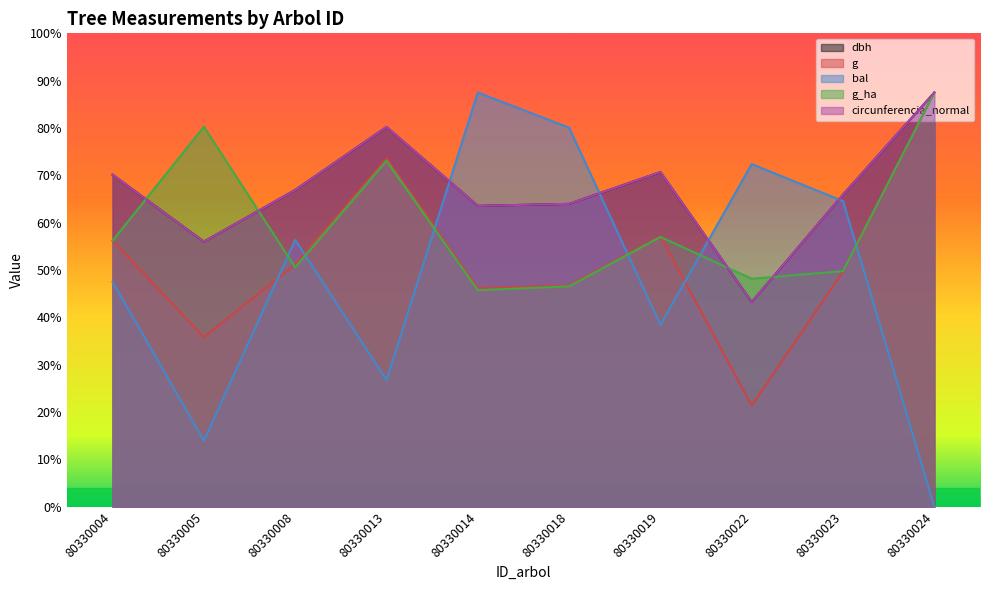

Where do circunferencia_normal and g_ha first cross each other?

80330004 and 80330005